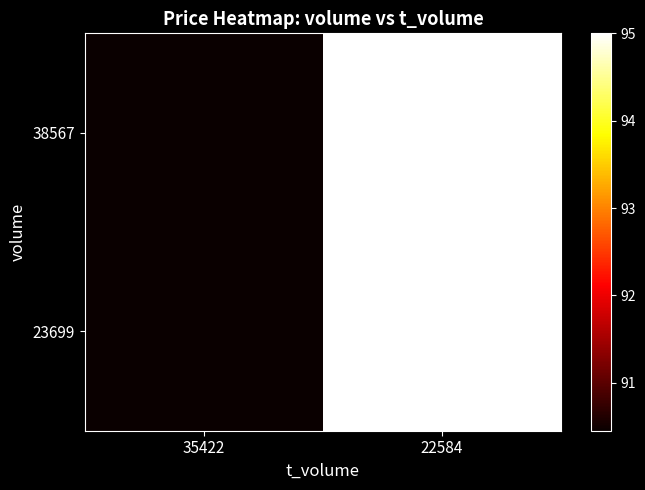

Reading right to left, what are all the values shown in this chart?

38567: 22584=95.0	35422=90.5
23699: 22584=95.0	35422=90.5